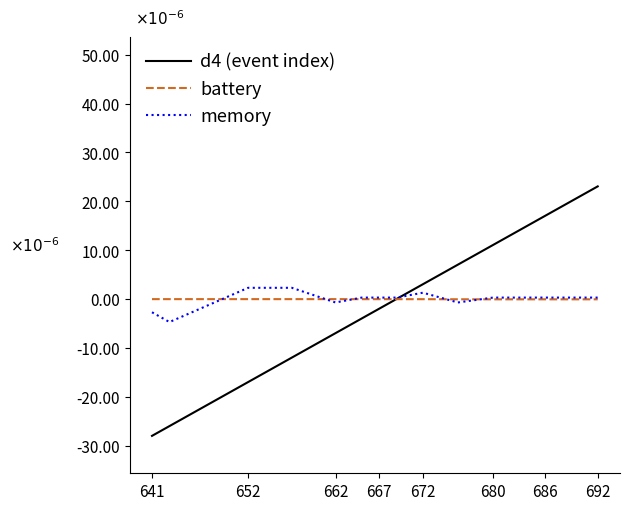

Does the chart have visible grid lines?

No